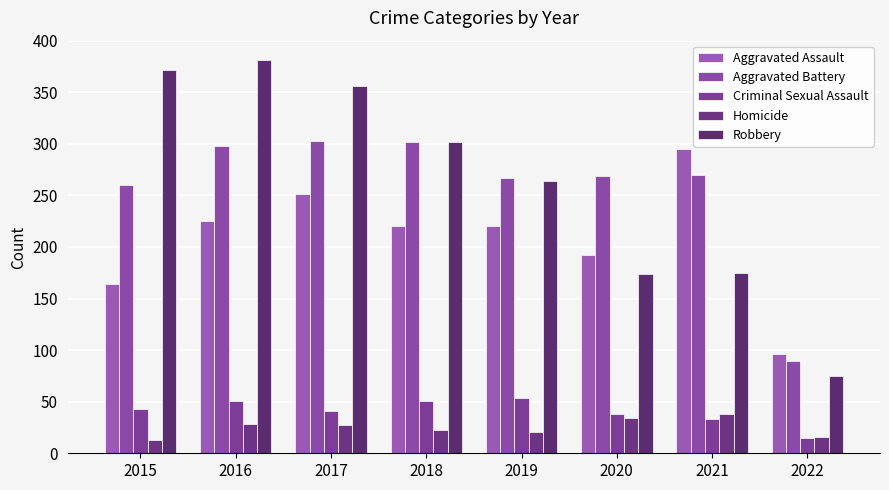

How many series are shown in this chart?

5